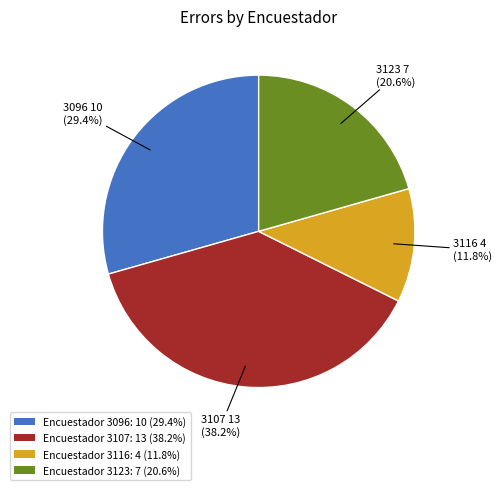

Count the number of slices in the pie.

4